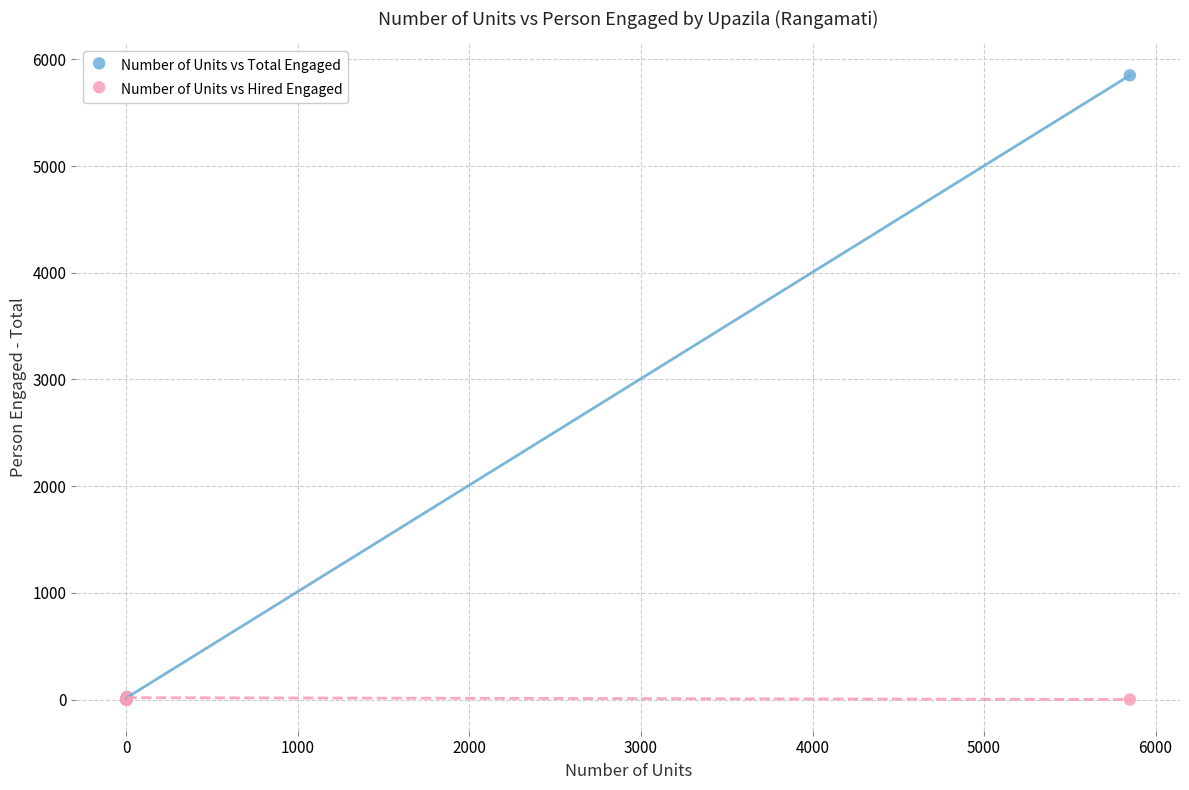

Which series has the widest spread of Y values?

Number of Units vs Total Engaged